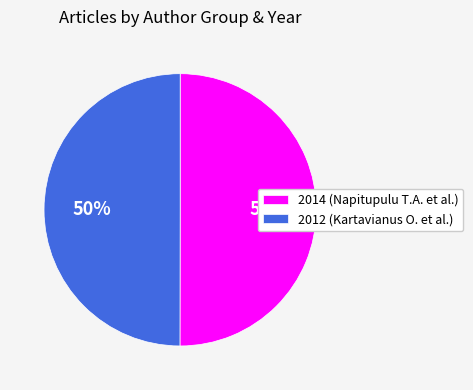

To the nearest percent, what is the average slice percentage?

50%